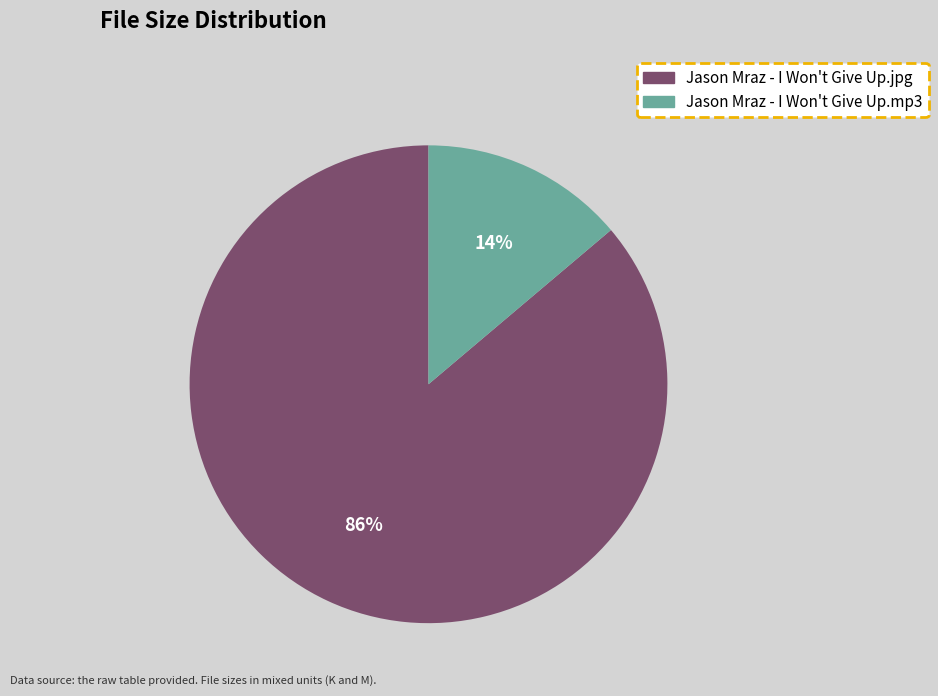

What is the smallest slice in the pie chart?

Jason Mraz - I Won't Give Up.mp3